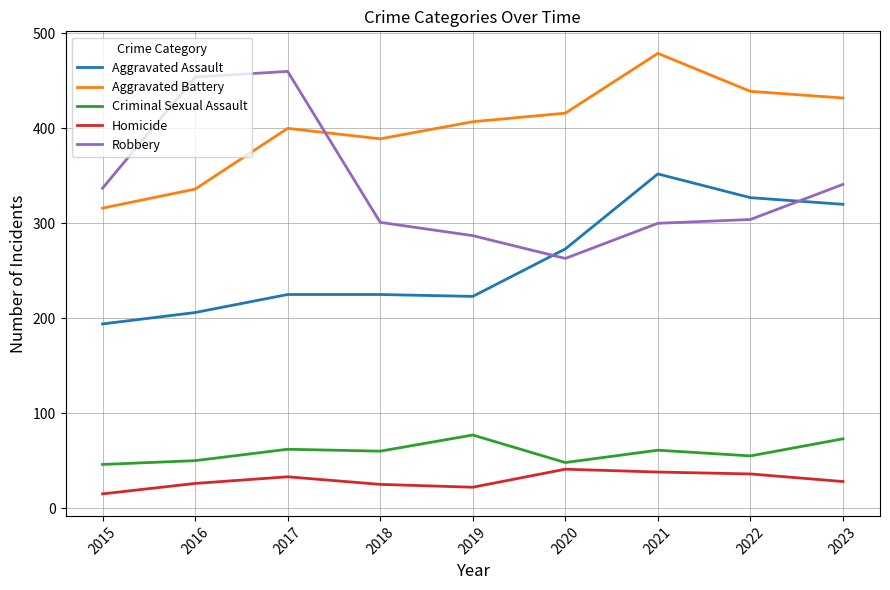

True or false: Homicide and Robbery intersect in this chart.

False